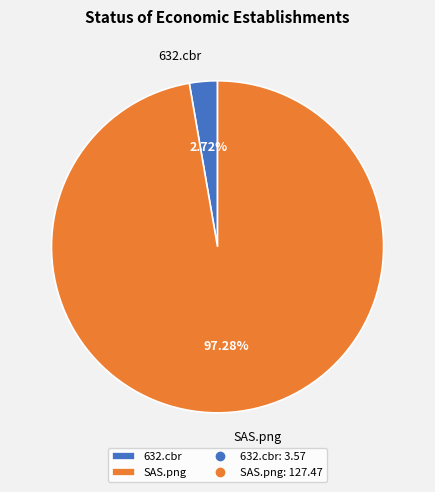

Do 632.cbr and SAS.png together represent more than half of the pie?

Yes